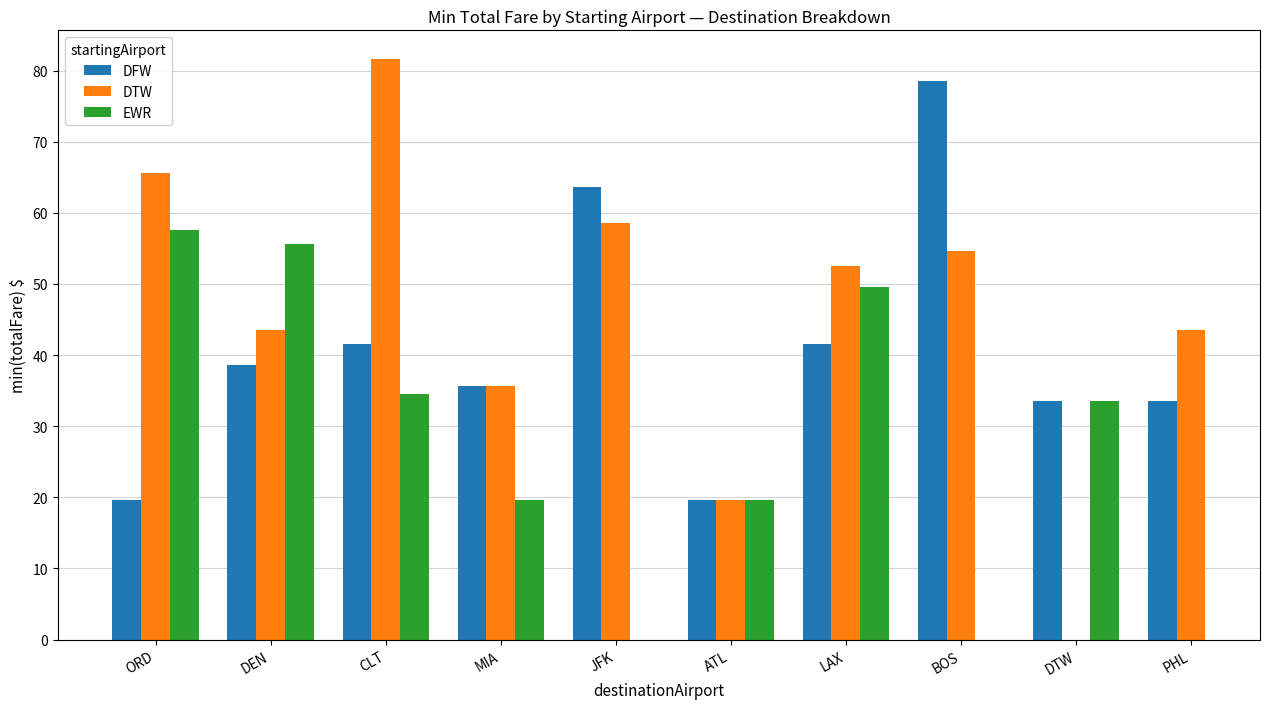

What position from the right is LAX?

4